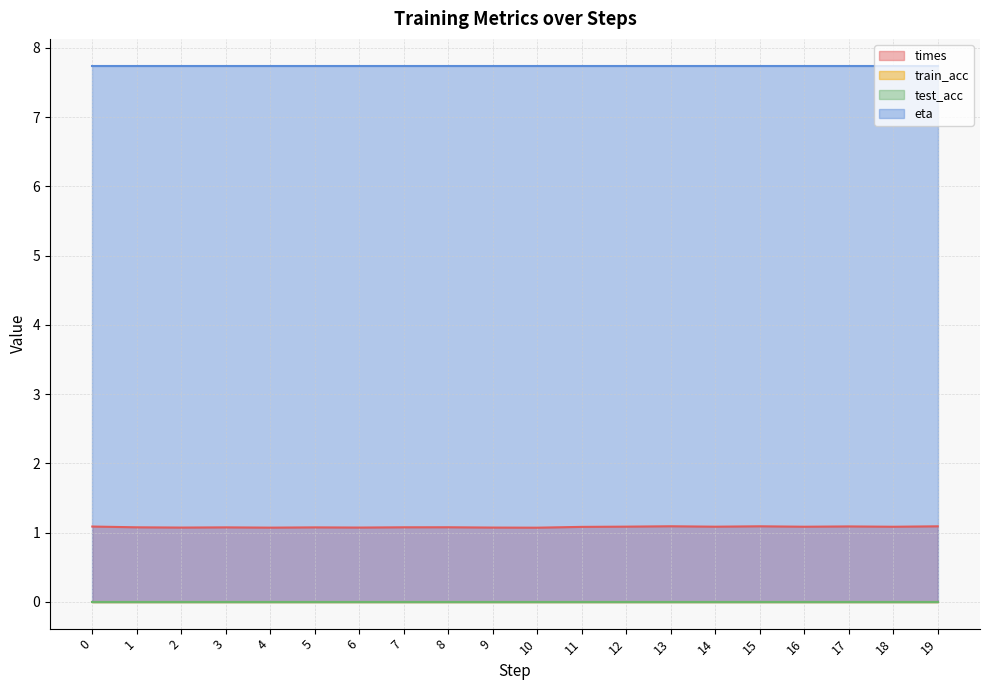

Which has a higher value, 9 or 18?

18